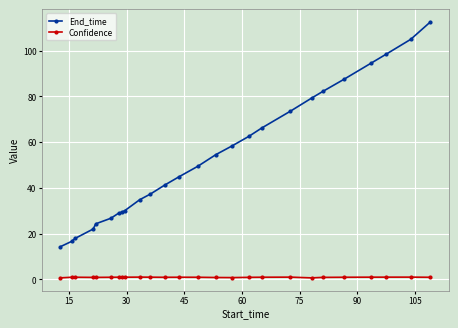

True or false: Confidence and End_time cross at least once.

False